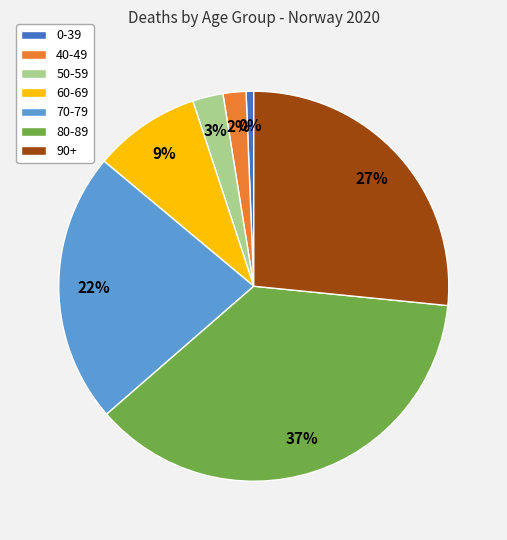

What is the largest slice in the pie chart?

80-89